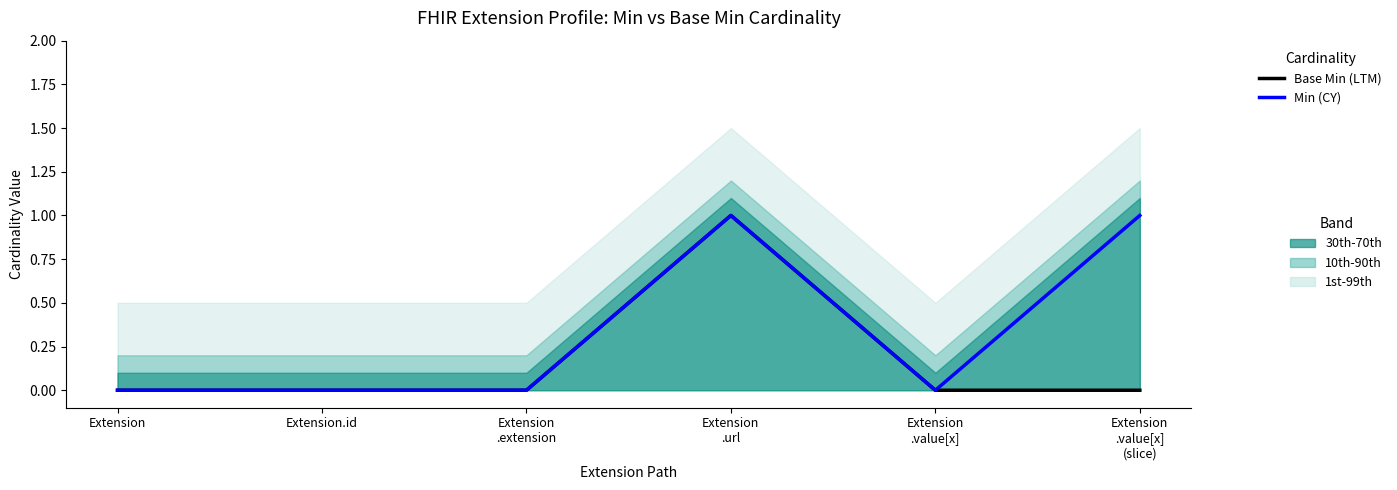

List the series in order of their peak value, highest first.

Base Min (LTM), Min (CY)